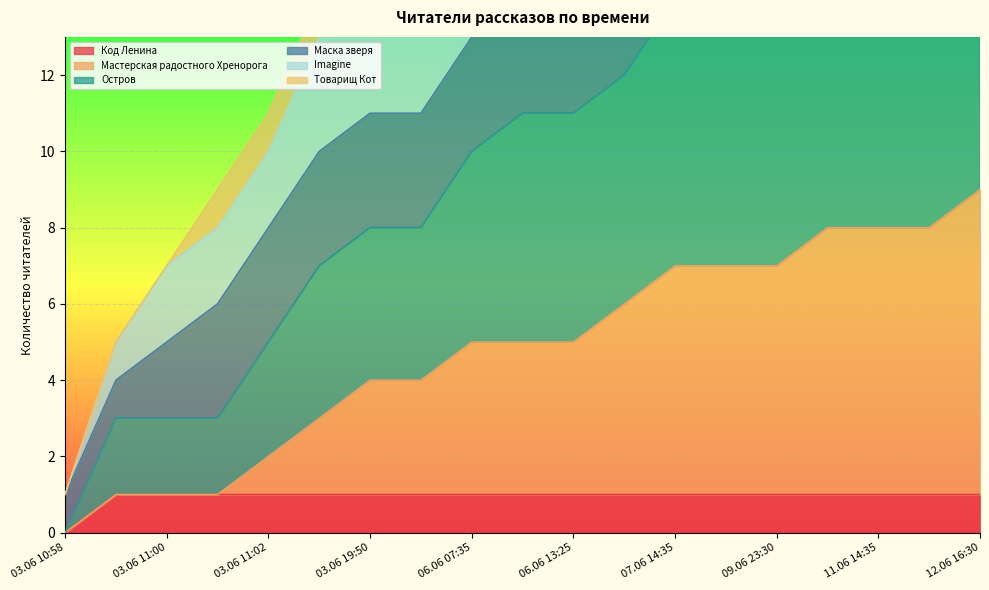

What is the spread (max minus min) of values at 09.06 23:30?

25